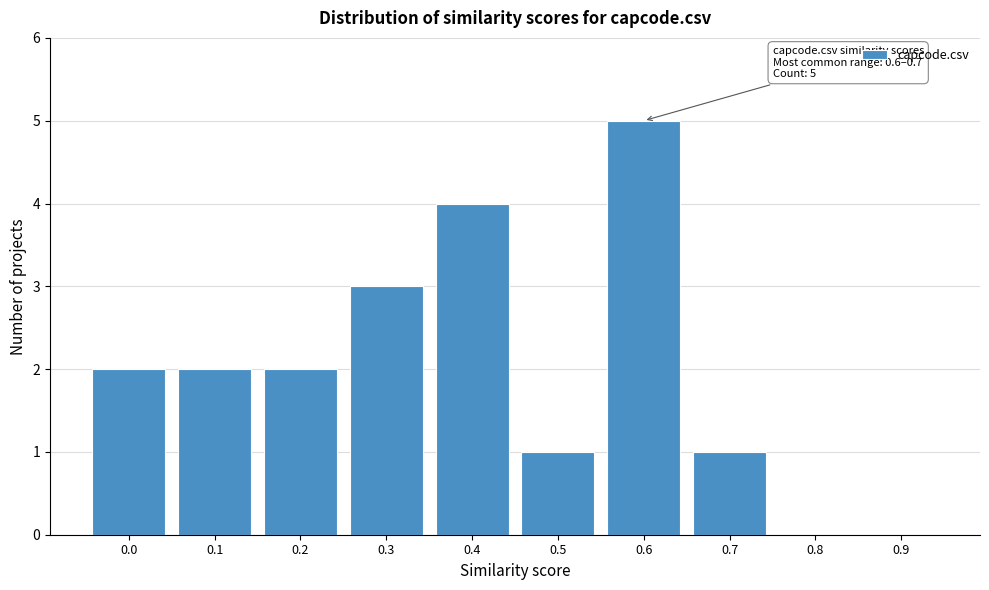

Reading right to left, list all the values displayed in this chart.

0.9=0	0.8=0	0.7=1	0.6=5	0.5=1	0.4=4	0.3=3	0.2=2	0.1=2	0.0=2